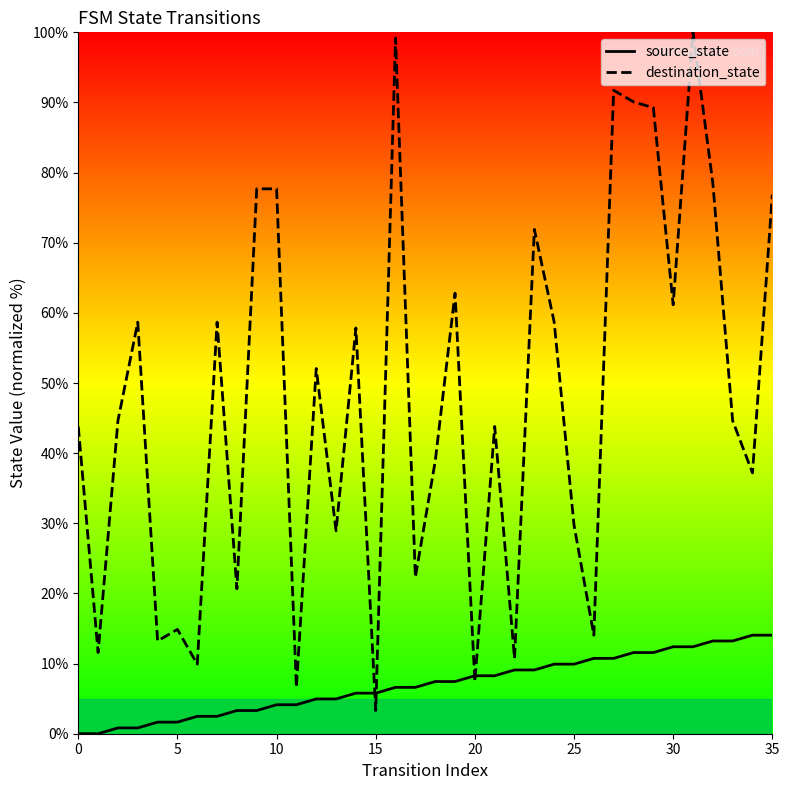

Is it true that source_state equals 12.6 at 18?

False